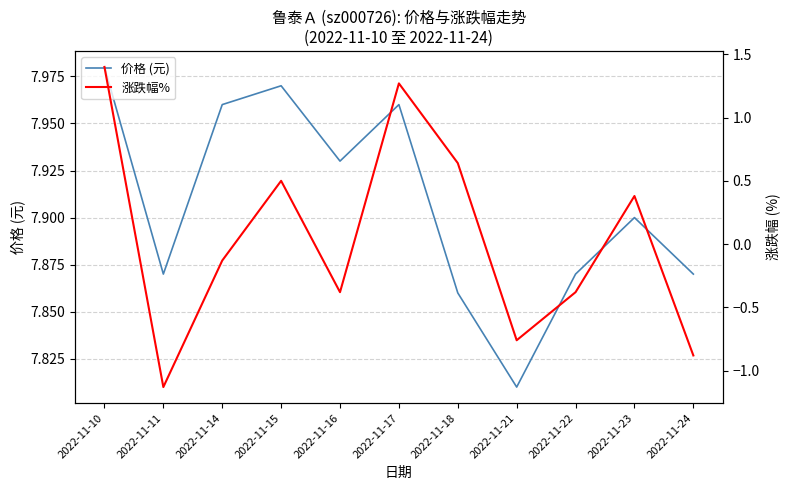

Is it true that 价格 (元) equals 2.3 at 2022-11-22?

False